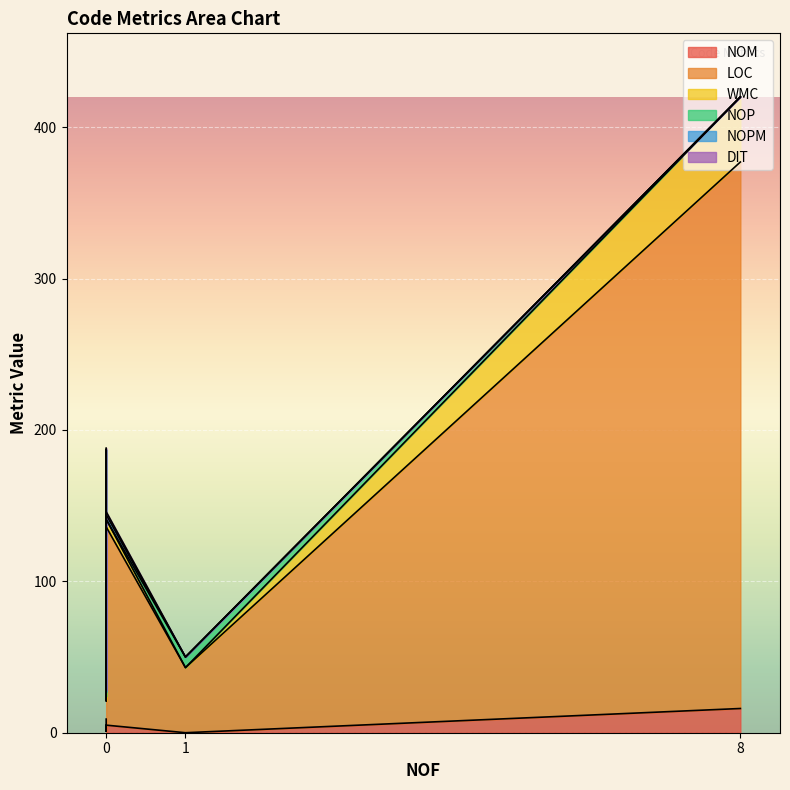

True or false: LOC has more than 1 interior local peaks.

False